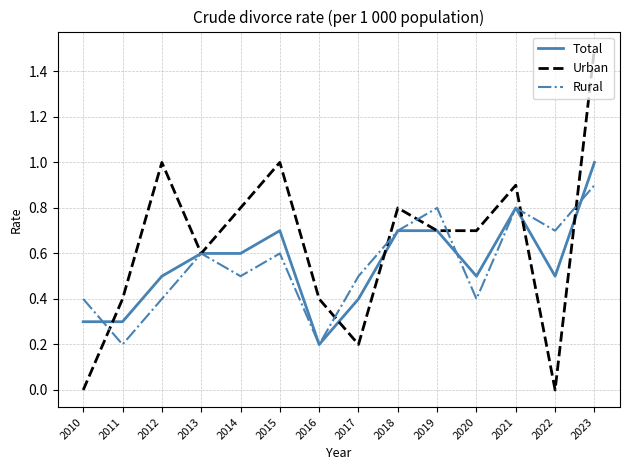

Reading left to right, transcribe all the data shown in this chart.

Total: 0.3	0.3	0.5	0.6	0.6	0.7	0.2	0.4	0.7	0.7	0.5	0.8	0.5	1.0
Urban: 0.0	0.4	1.0	0.6	0.8	1.0	0.4	0.2	0.8	0.7	0.7	0.9	0.0	1.5
Rural: 0.4	0.2	0.4	0.6	0.5	0.6	0.2	0.5	0.7	0.8	0.4	0.8	0.7	0.9